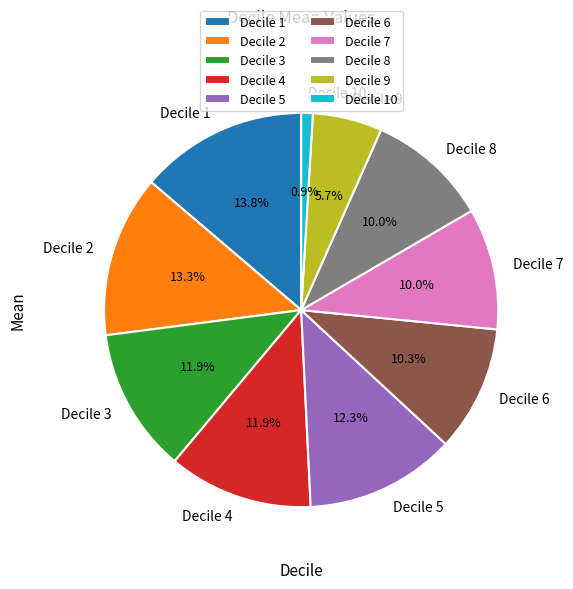

Between Decile 10 and Decile 5, which is larger?

Decile 5